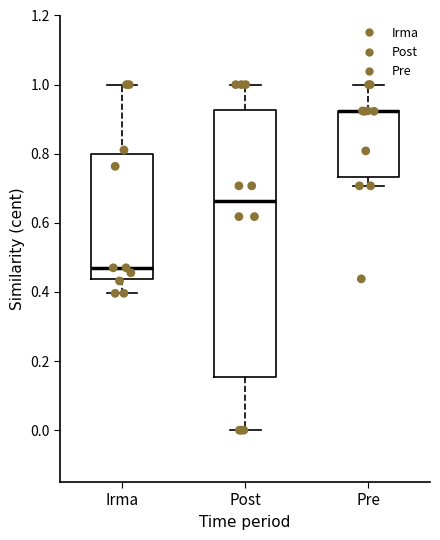

Reading left to right, read every box against the y-axis: the position of its median line, the range the box covers, and the ends of its whiskers. The values are not printed on the chart, so give them approximately, as read against the axis.

Irma: median 0.46, box 0.44 to 0.80, whiskers 0.40 to 1.00
Post: median 0.66, box 0.16 to 0.92, whiskers 0.00 to 1.00
Pre: median 0.92 (drawn on the box's upper edge), box 0.74 to 0.92, whiskers 0.70 to 1.00